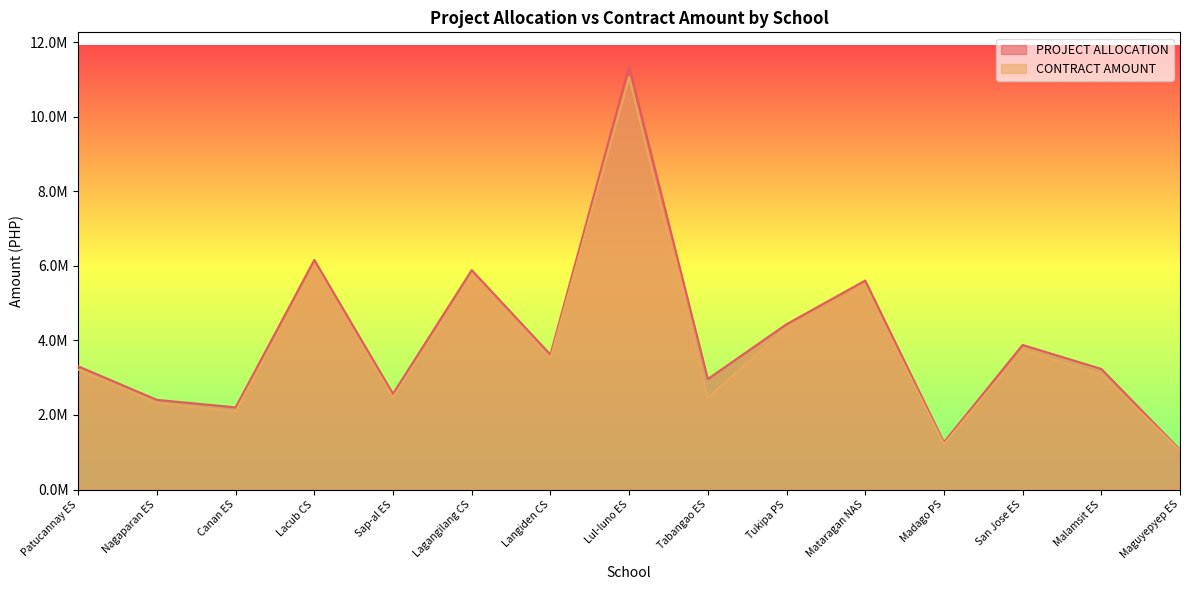

At which label does CONTRACT AMOUNT first exceed 3216783?

Patucannay ES